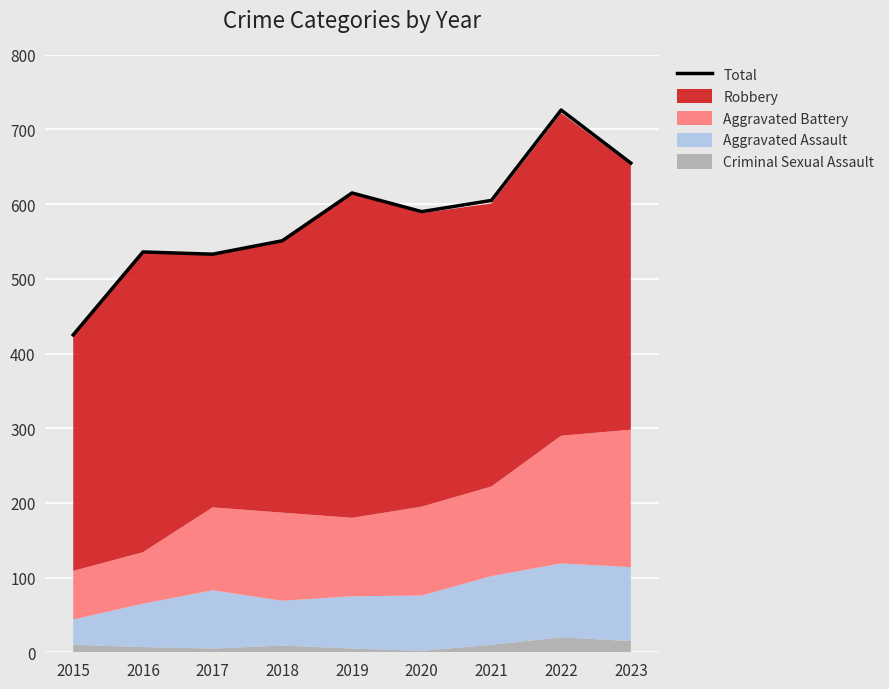

What is the sum of all values?

5236